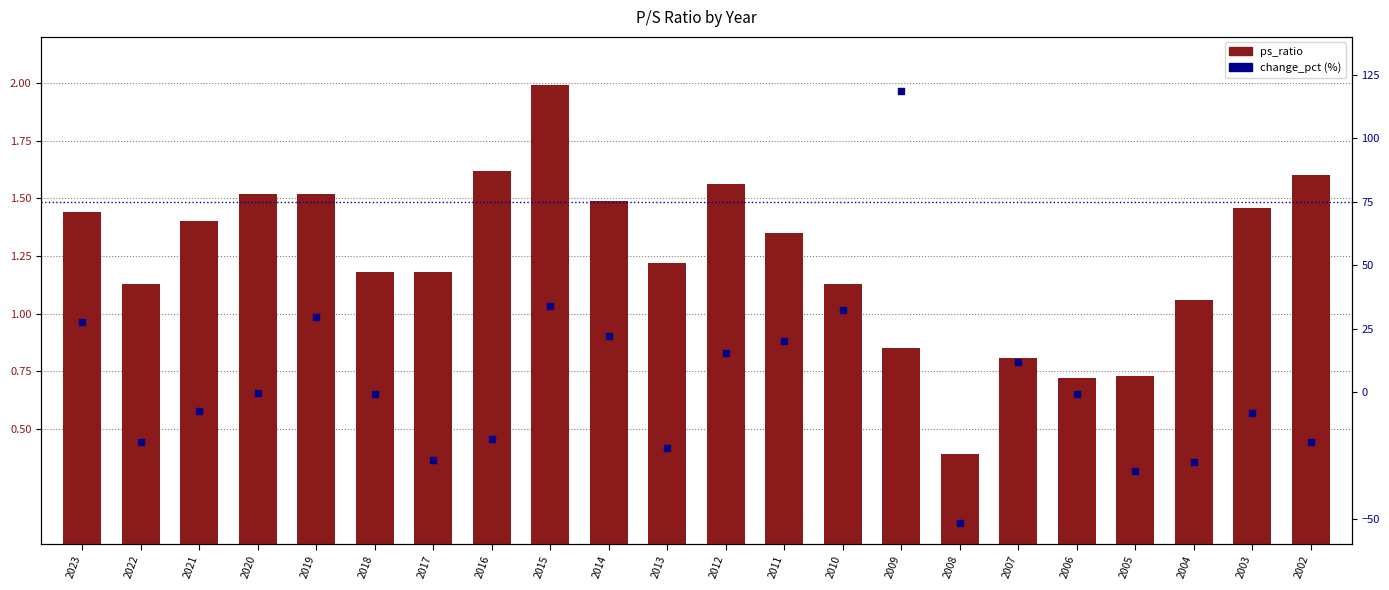

Which series contains the lowest Y value?

change_pct